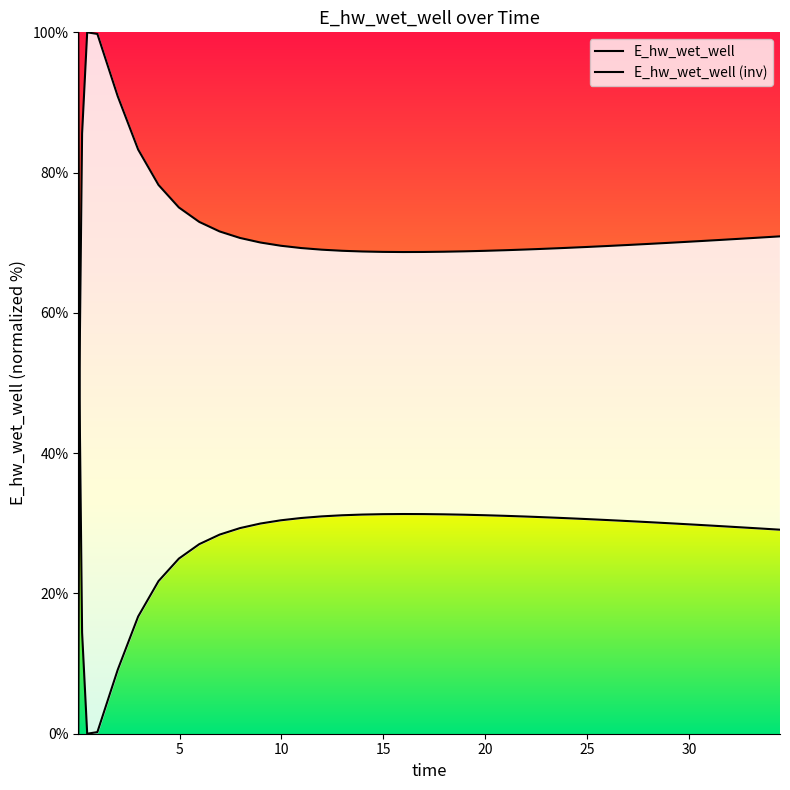

List the series in order of their overall mean, lowest first.

E_hw_wet_well (inv), E_hw_wet_well